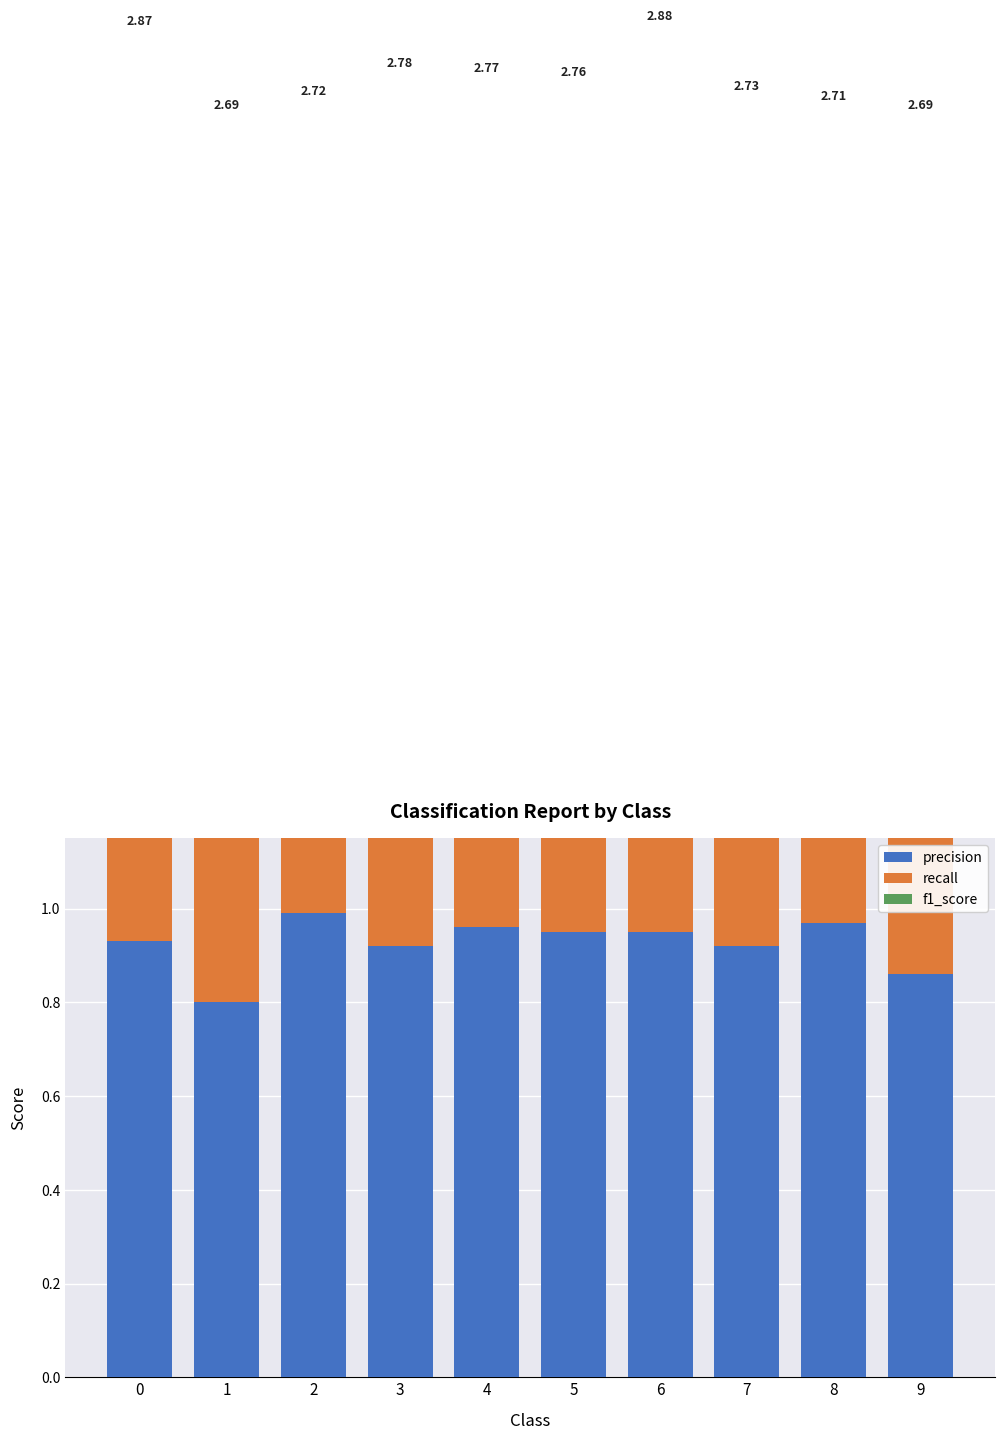

What is the value of the f1_score bar at the 3rd from the left?

0.9